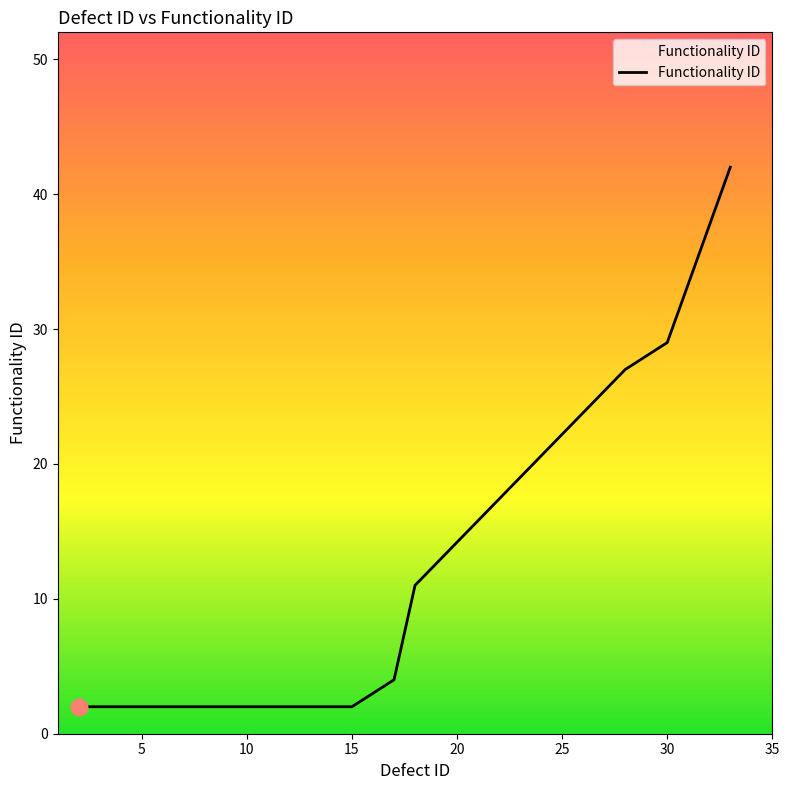

What is the difference between the maximum and minimum values?

40